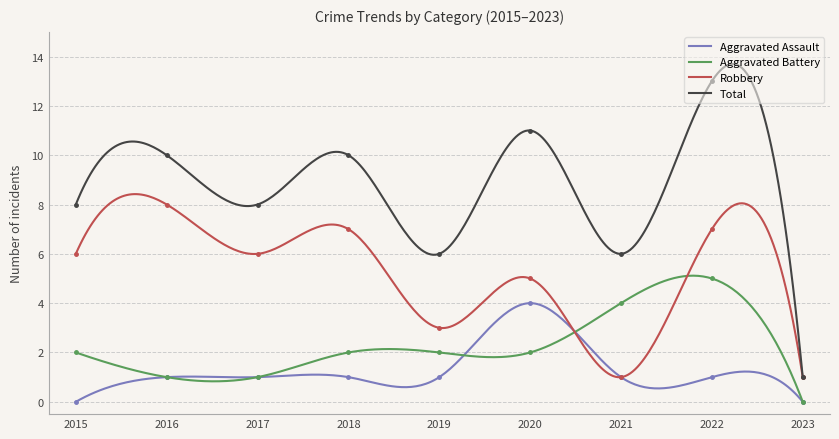

What is the sum of all Aggravated Assault values?

394.3